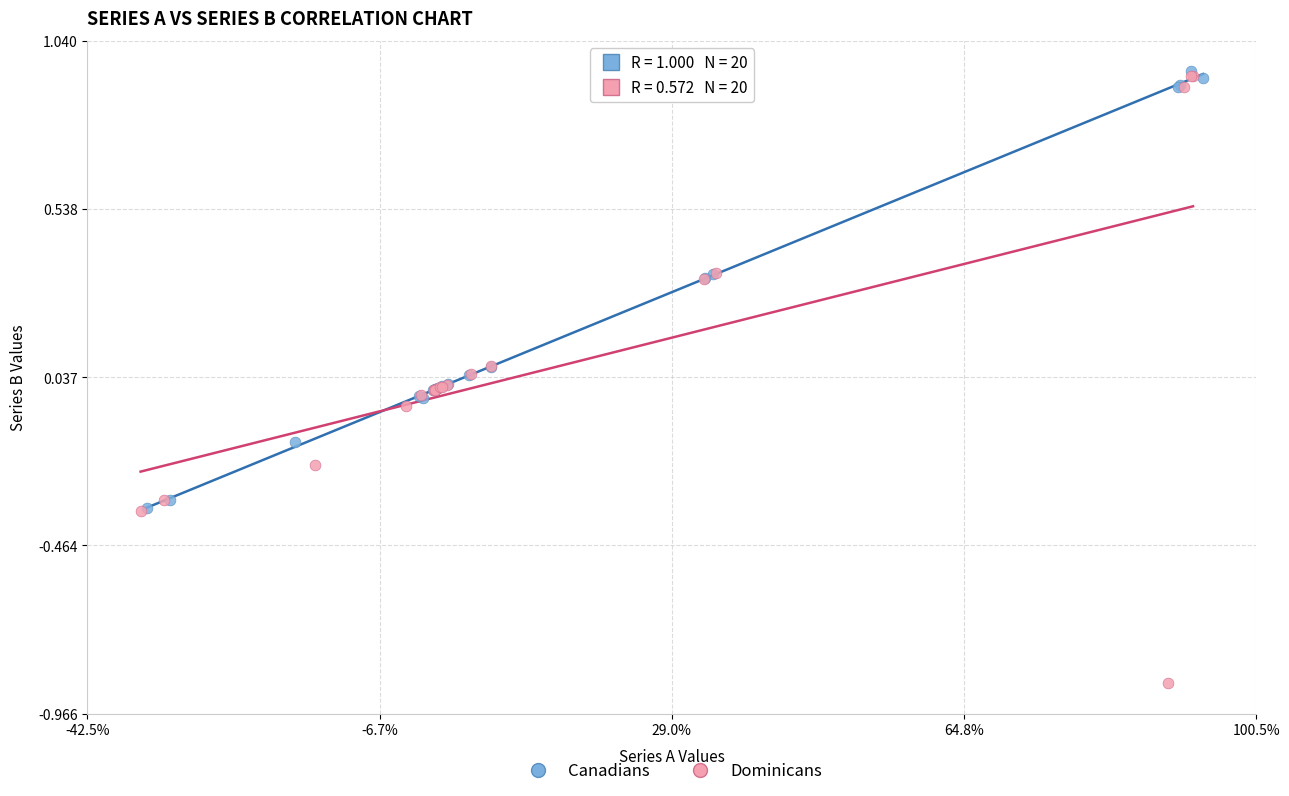

Which series has the widest spread of Y values?

Dominicans